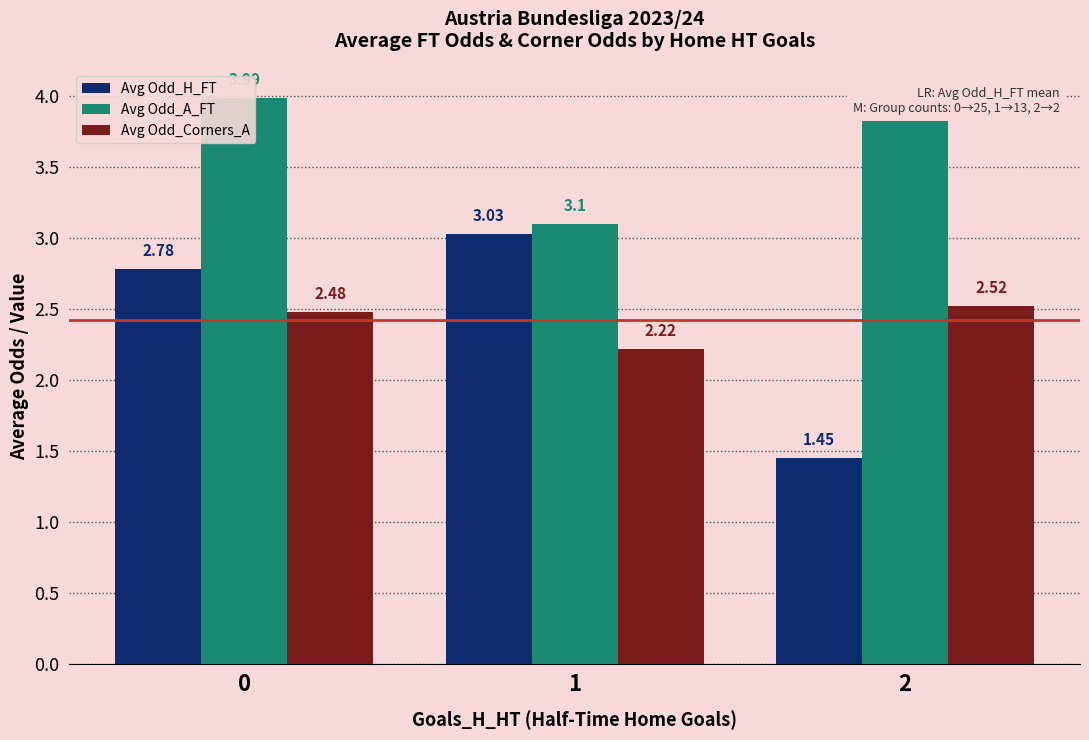

At which category does the chart reach its minimum across all series?

2